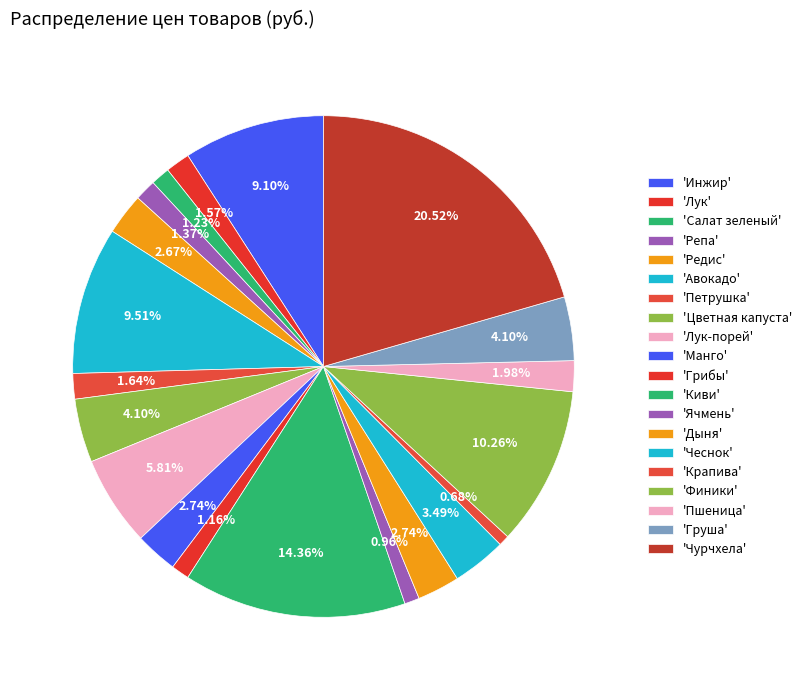

Count the number of slices in the pie.

20